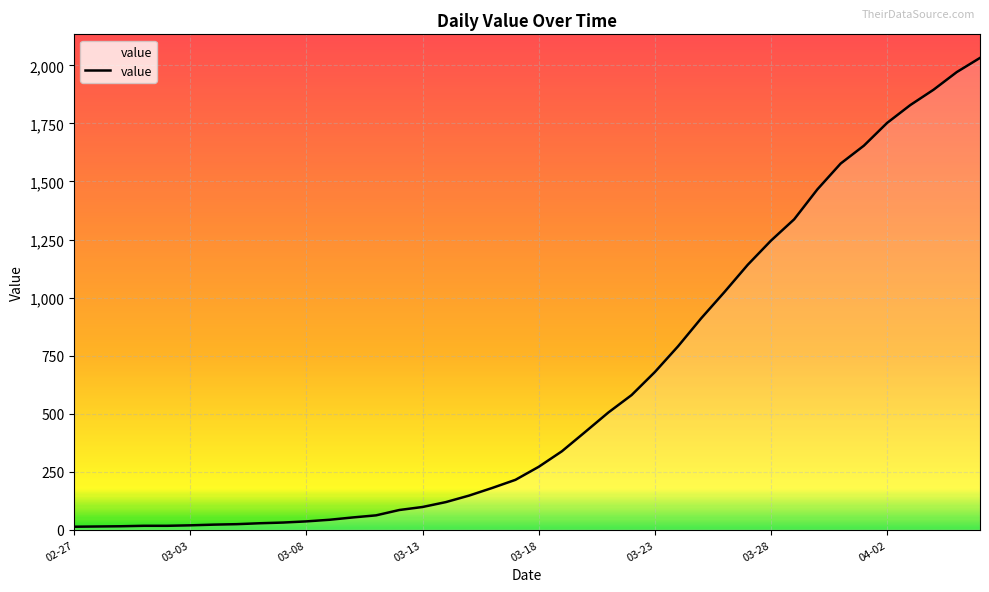

What is the greatest value displayed?

2032